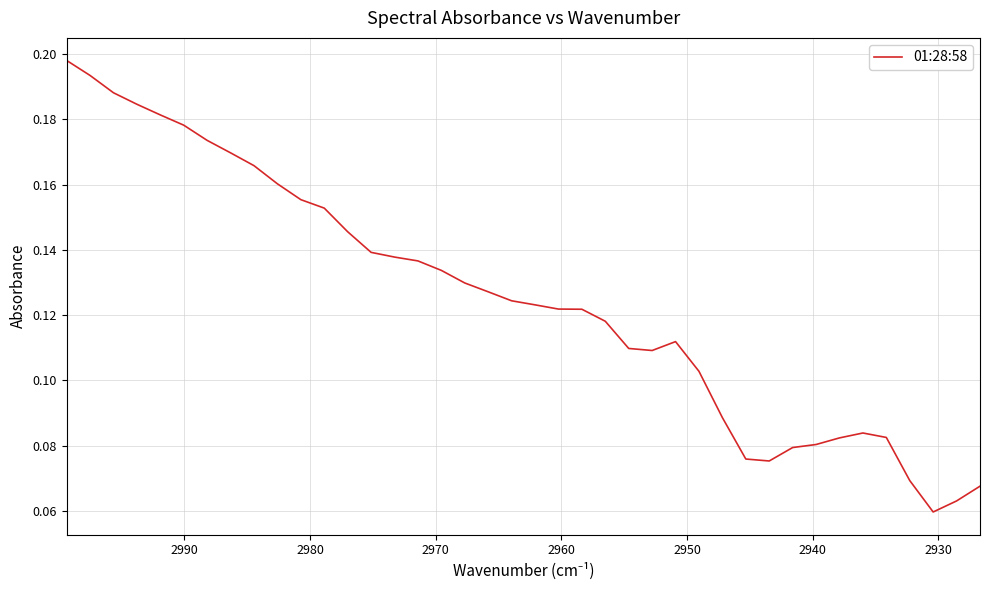

Count the number of categories in the chart.

40